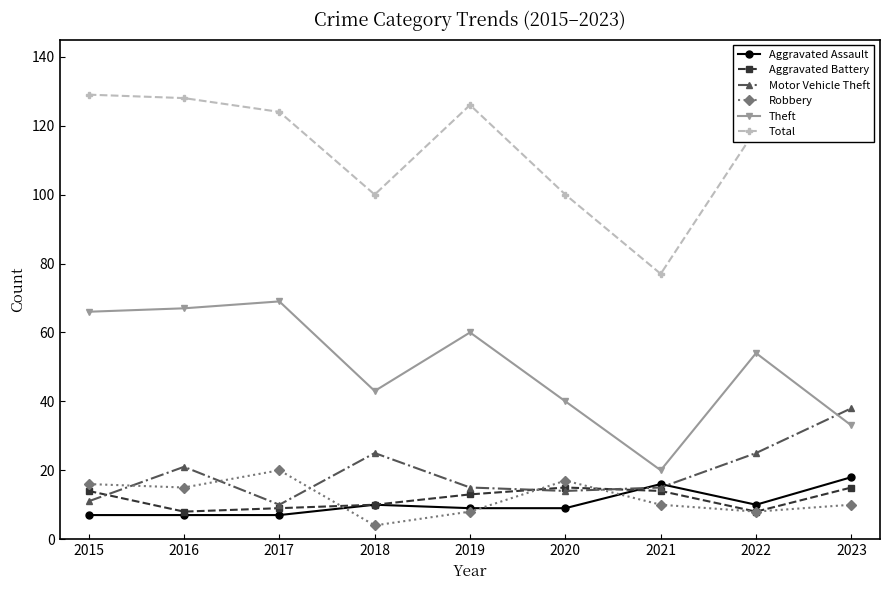

At 2023, list the series in order from largest to smallest.

Total, Motor Vehicle Theft, Theft, Aggravated Assault, Aggravated Battery, Robbery